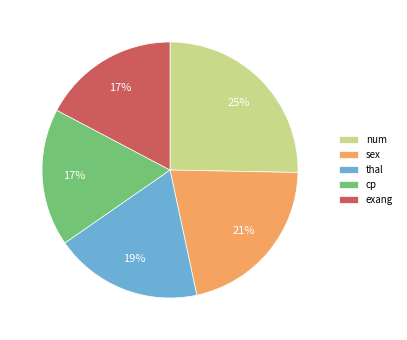

What is the largest slice in the pie chart?

num